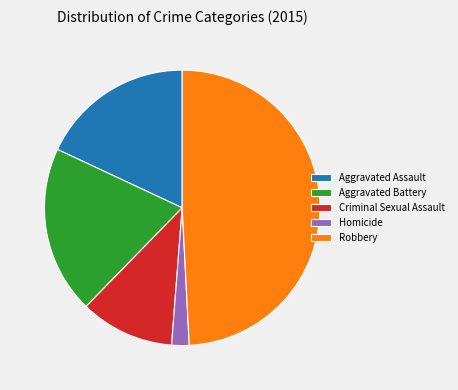

Which has a higher value, Aggravated Assault or Criminal Sexual Assault?

Aggravated Assault